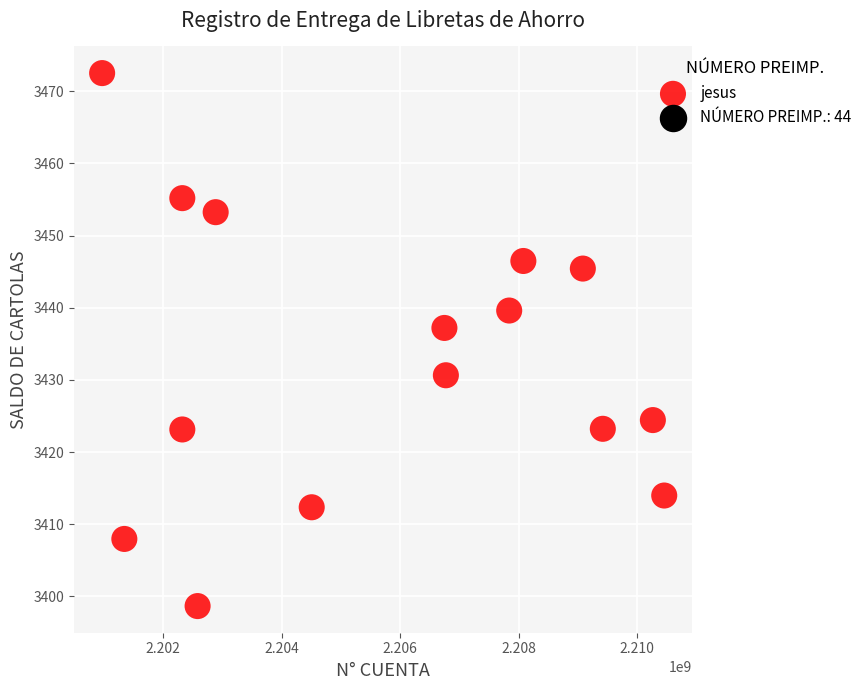

What Y value in the scatter plot is closest to 3435?

3437.2